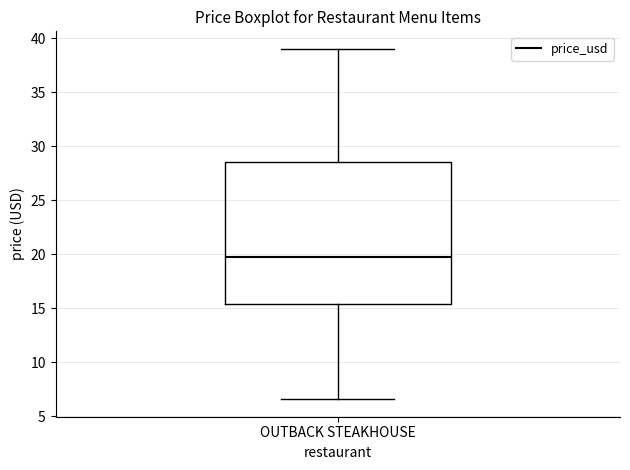

Transcribe this box plot: give where the median line is, the range the box spans, and where the two whiskers end, as read against the y-axis. The values are not printed on the chart, so give them approximately, as read against the axis.

median 20.0, box 15.5 to 28.5, whiskers 6.5 to 39.0